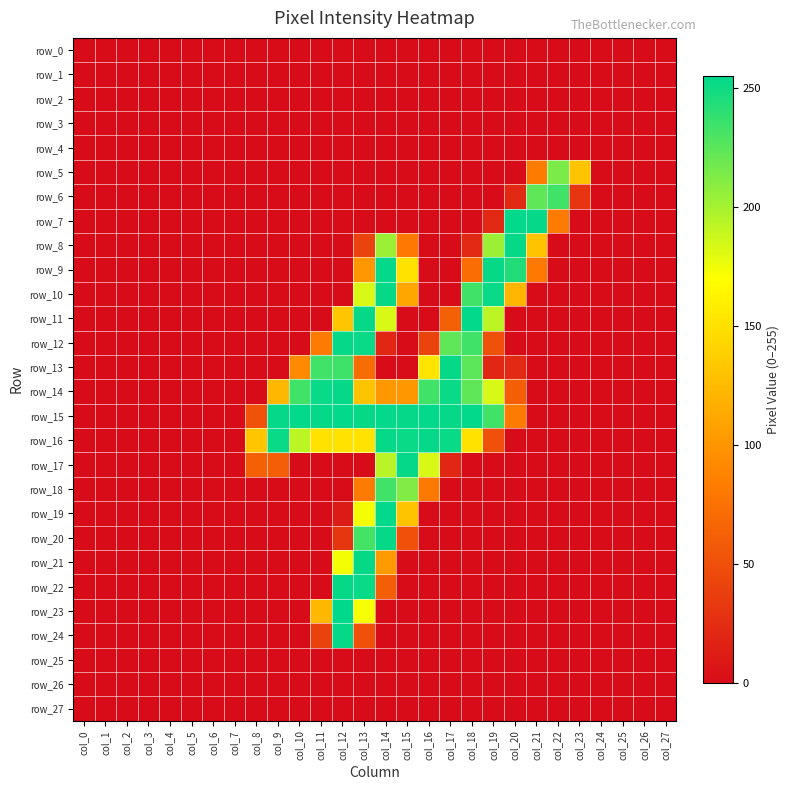

What is the total value across all series at col_21?

769